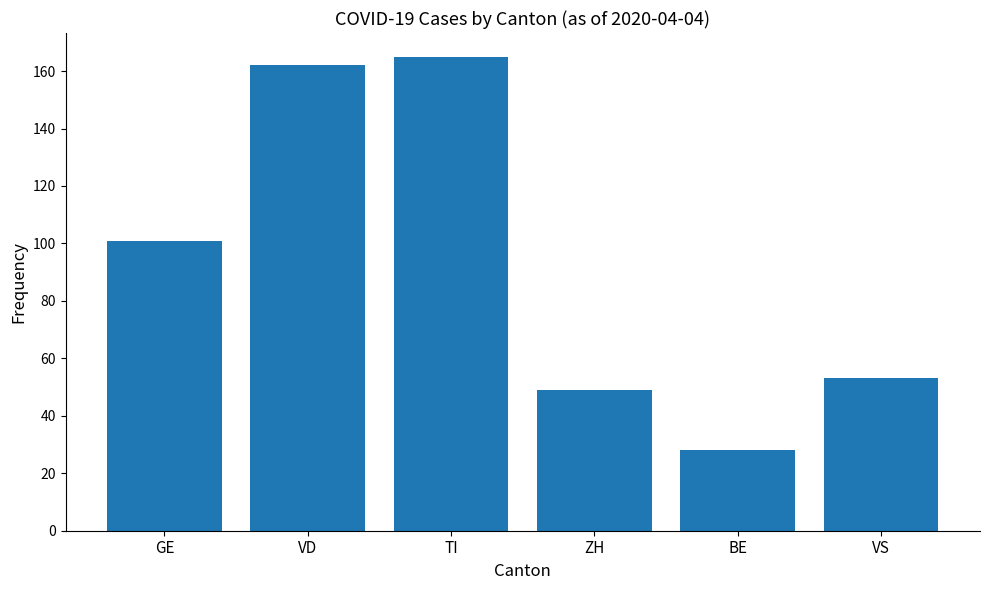

What is the value of the 5th bar from the left?

28